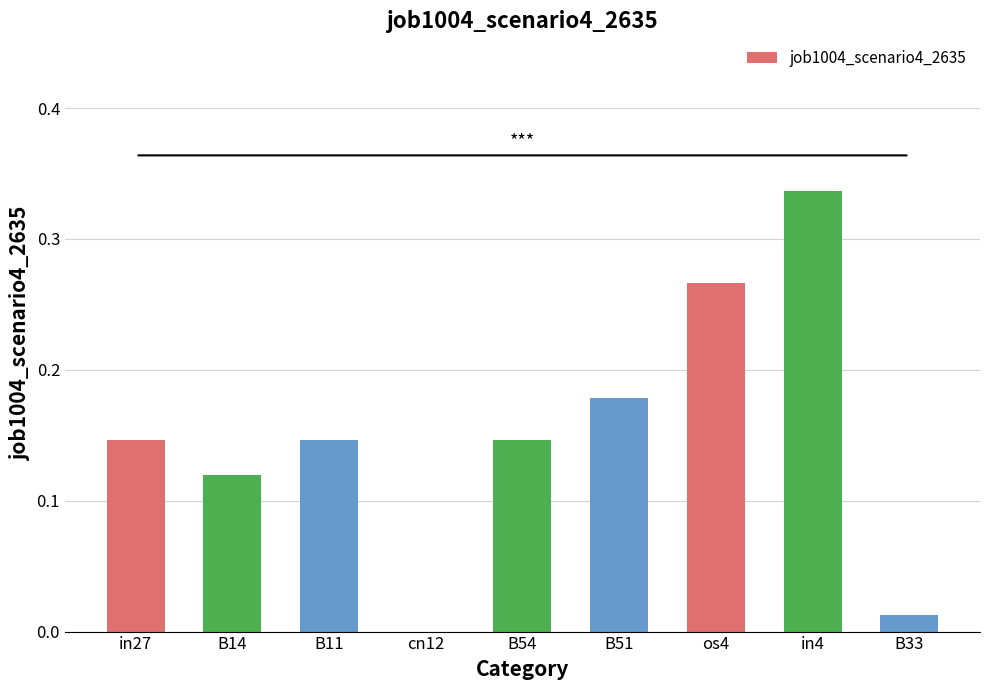

Is it true that the value at B54 is 0.0?

False